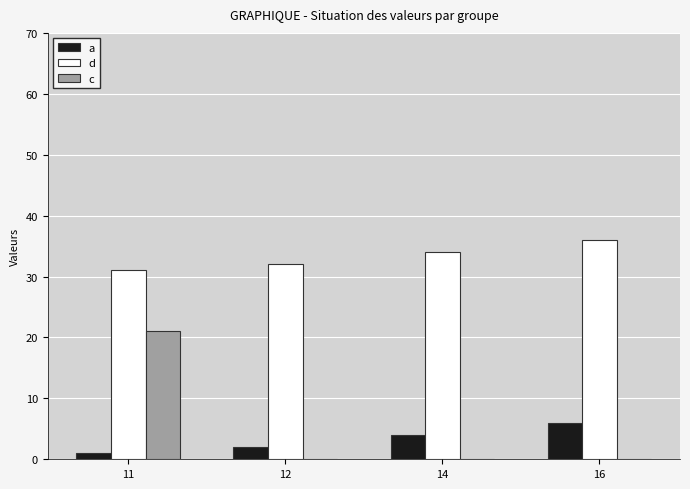

How many data points does each series have?

4